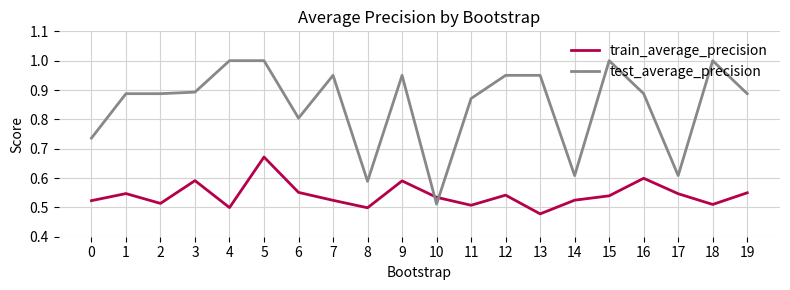

At which label is test_average_precision closest to 0?

10